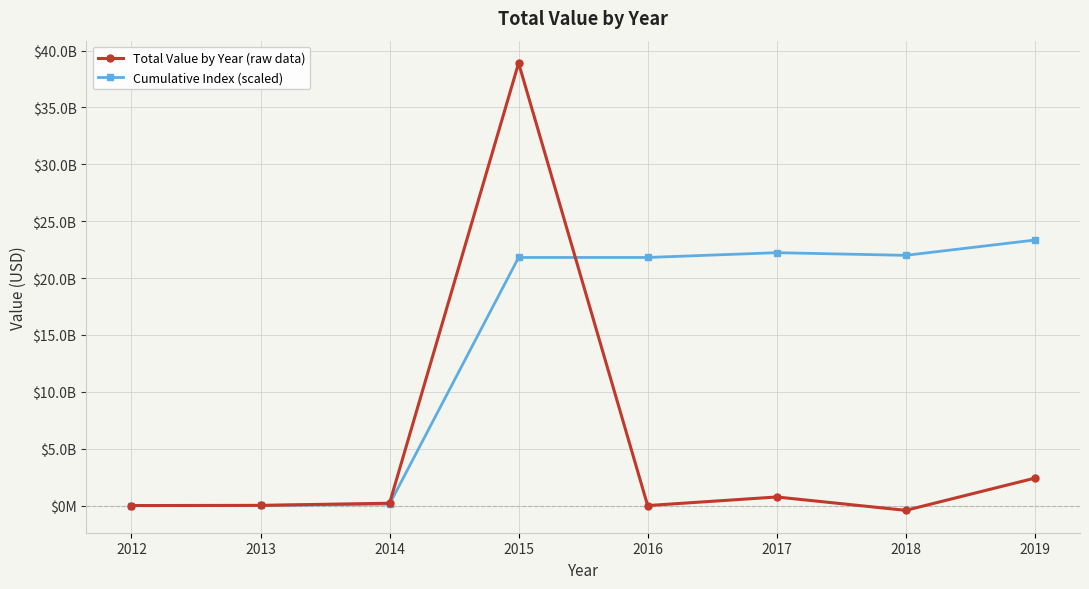

Is it true that Total Value by Year (raw data) equals 755262109.3 at 2017?

True